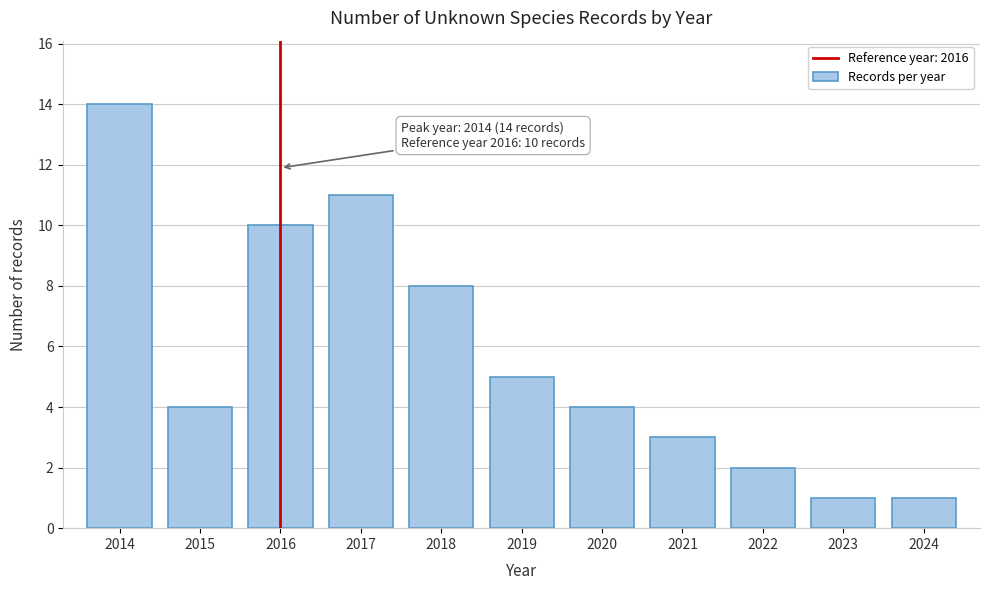

Which range on the x-axis has the tallest bar?

2013.5 to 2014.5